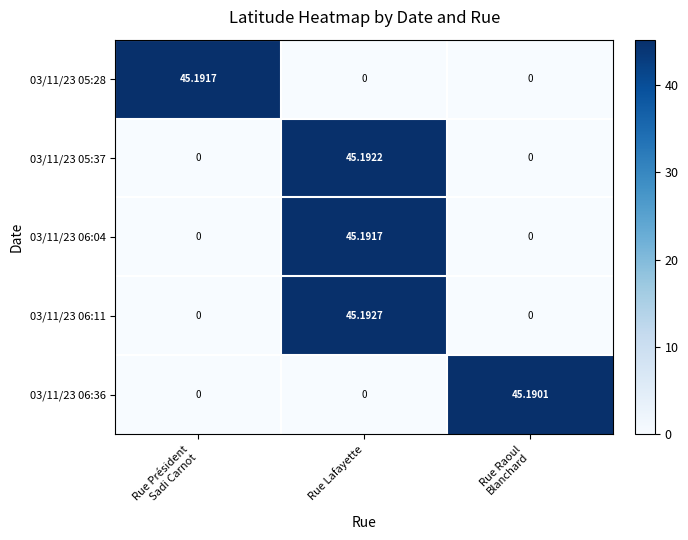

Which category has the highest value across all series?

Rue Lafayette